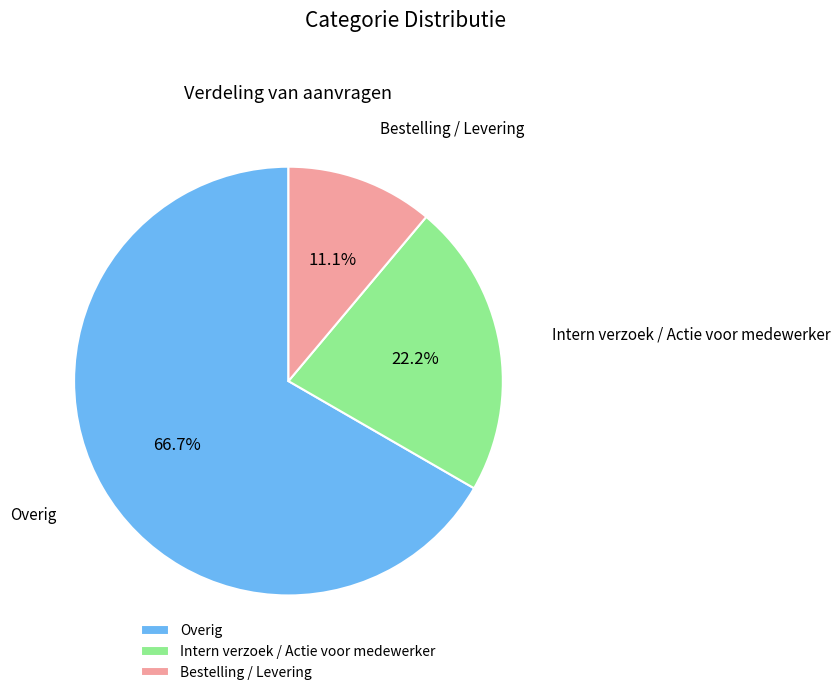

Does any single category account for the majority?

Yes